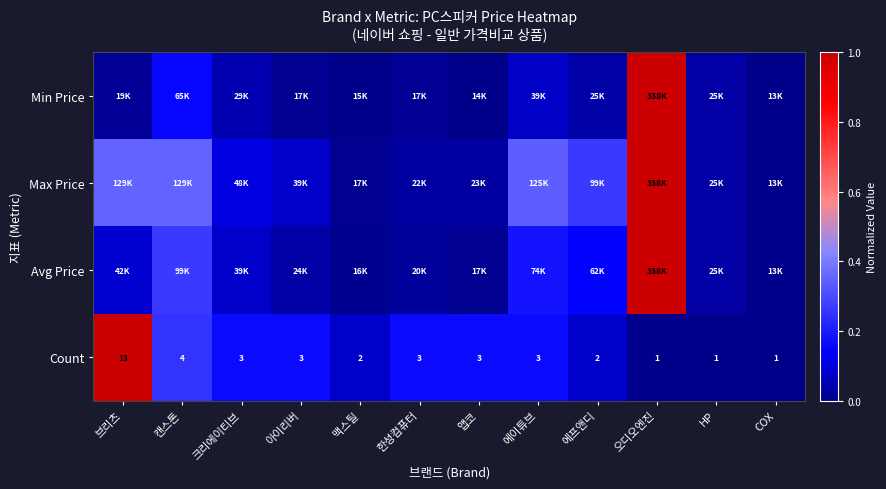

At which label does Count first exceed 3?

브리츠